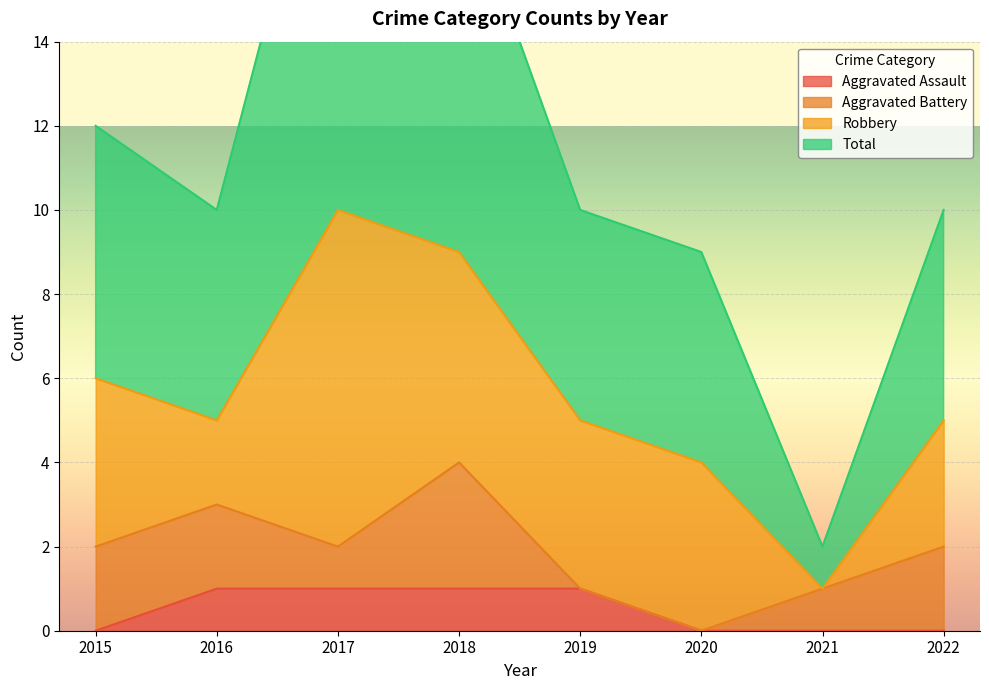

The Aggravated Assault series shows 1 at 2017. True or false?

True